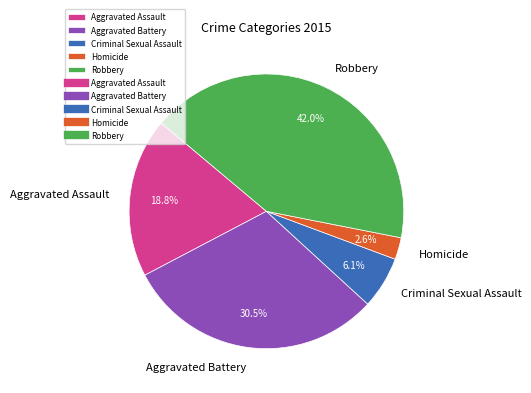

How many segments does this pie chart have?

5